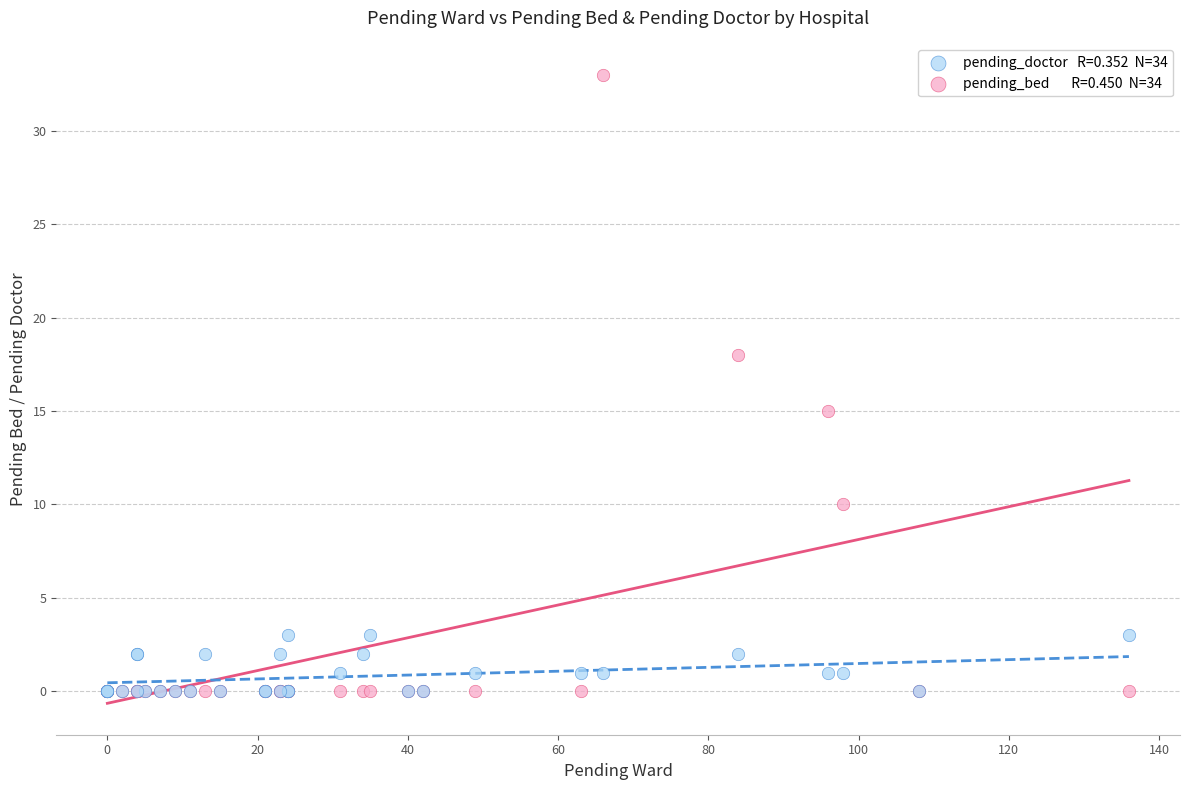

Across all series, what Y value is closest to 16?

15